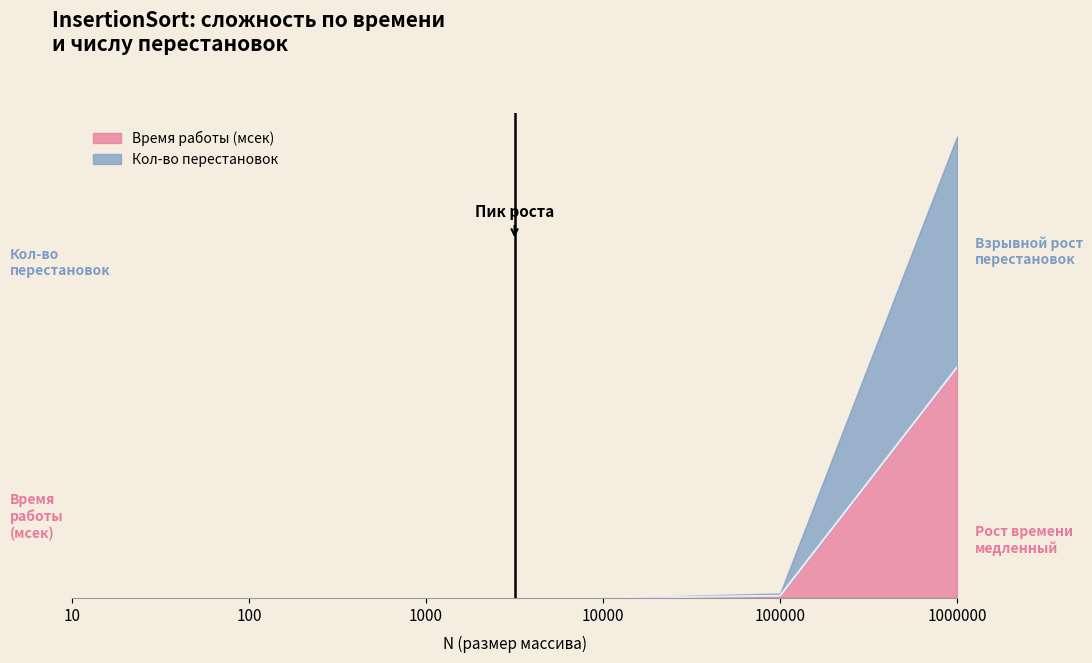

What is the average value?

0.2